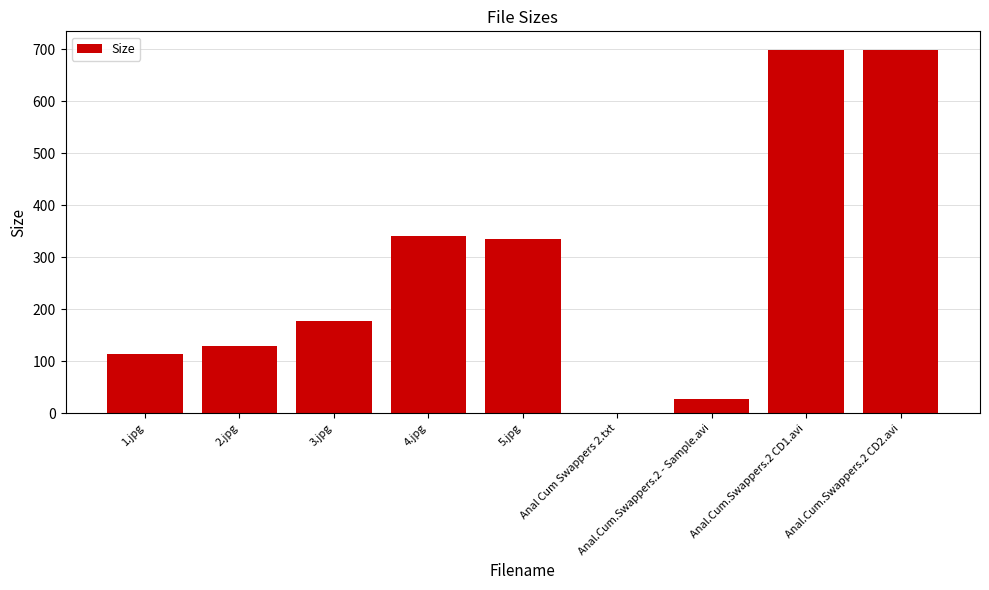

Is it true that the value at Anal.Cum.Swappers.2 CD1.avi is 981.8?

False